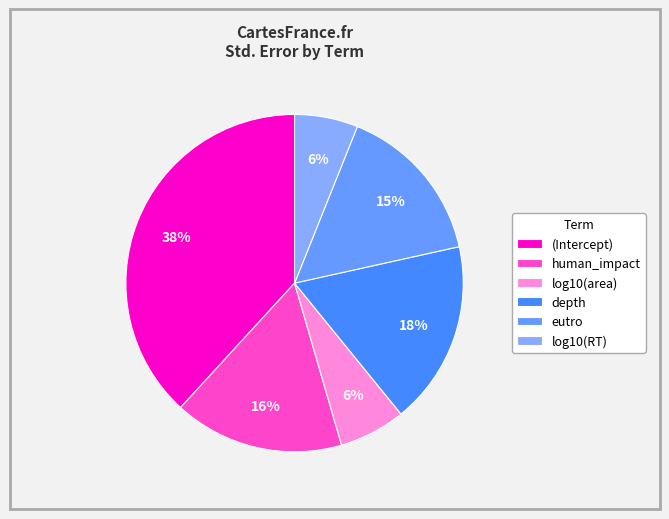

To the nearest percent, what is the difference between the largest and smallest slice percentages?

32%